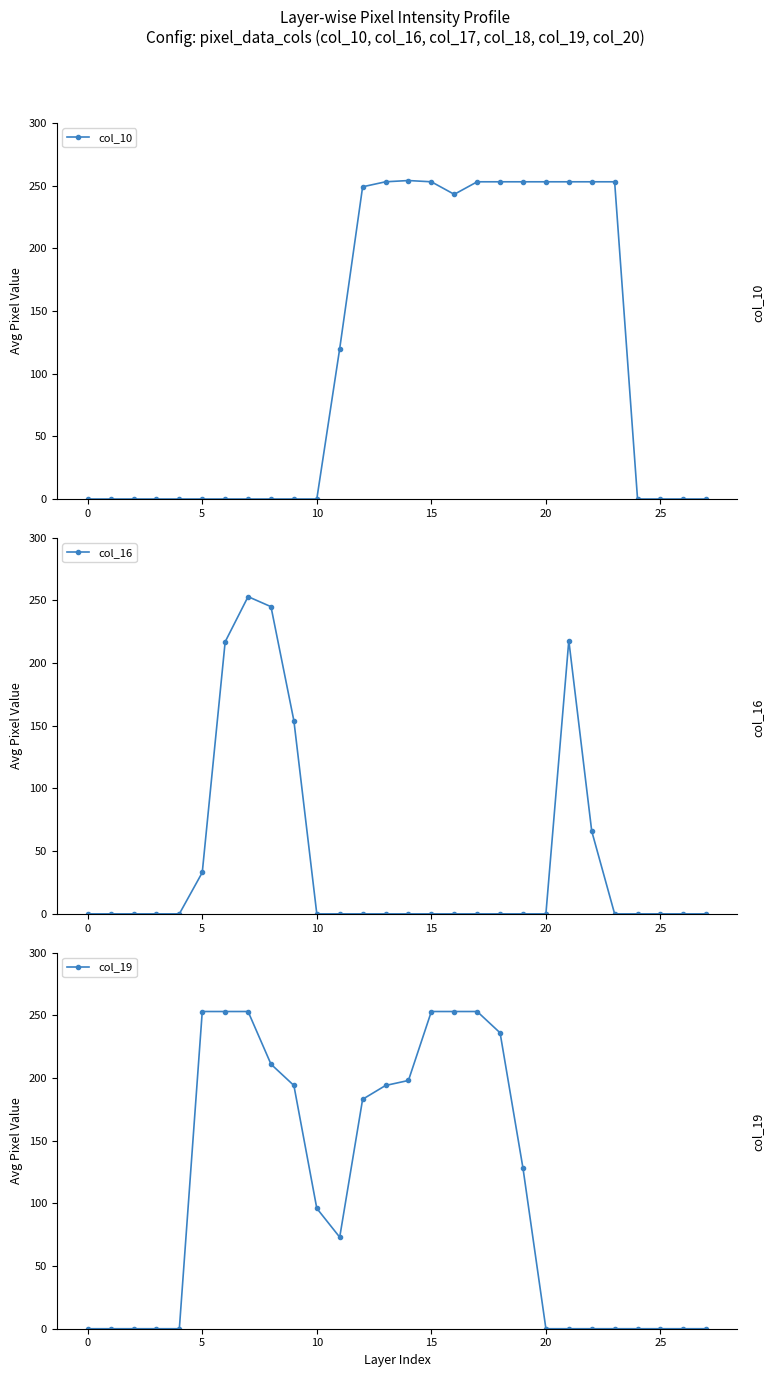

Reading right to left, list all the values displayed in this chart.

col_10: 0	0	0	0	253	253	253	253	253	253	253	243	253	254	253	249	120	0	0	0	0	0	0	0	0	0	0	0
col_16: 0	0	0	0	0	66	218	0	0	0	0	0	0	0	0	0	0	0	154	245	253	217	33	0	0	0	0	0
col_19: 0	0	0	0	0	0	0	0	128	236	253	253	253	198	194	183	73	96	194	211	253	253	253	0	0	0	0	0